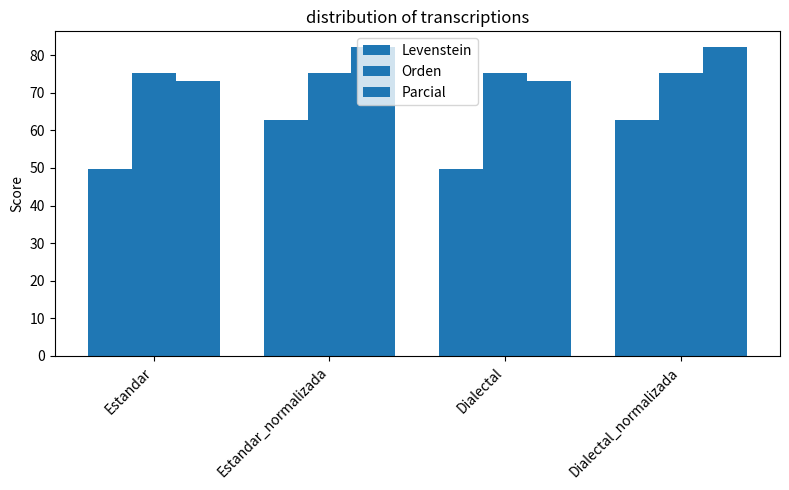

What is the maximum value for Levenstein?

62.9